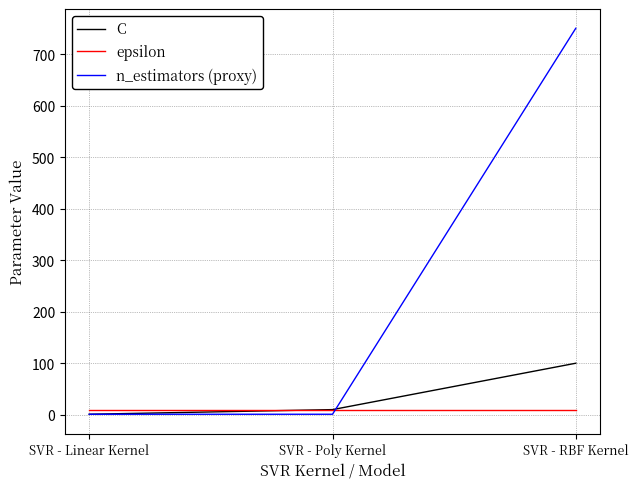

What is the difference between the highest and lowest values at SVR - Linear Kernel?

9